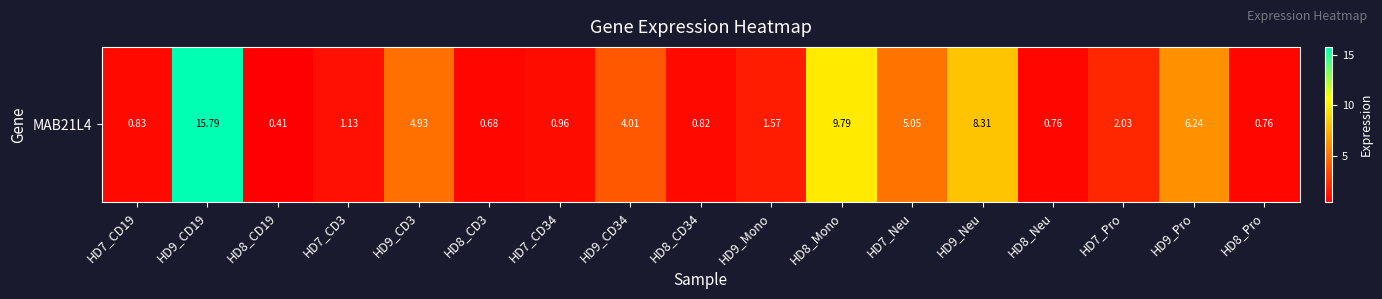

Reading left to right, extract all data points from this chart.

0.8	15.8	0.4	1.1	4.9	0.7	1.0	4.0	0.8	1.6	9.8	5.0	8.3	0.8	2.0	6.2	0.8